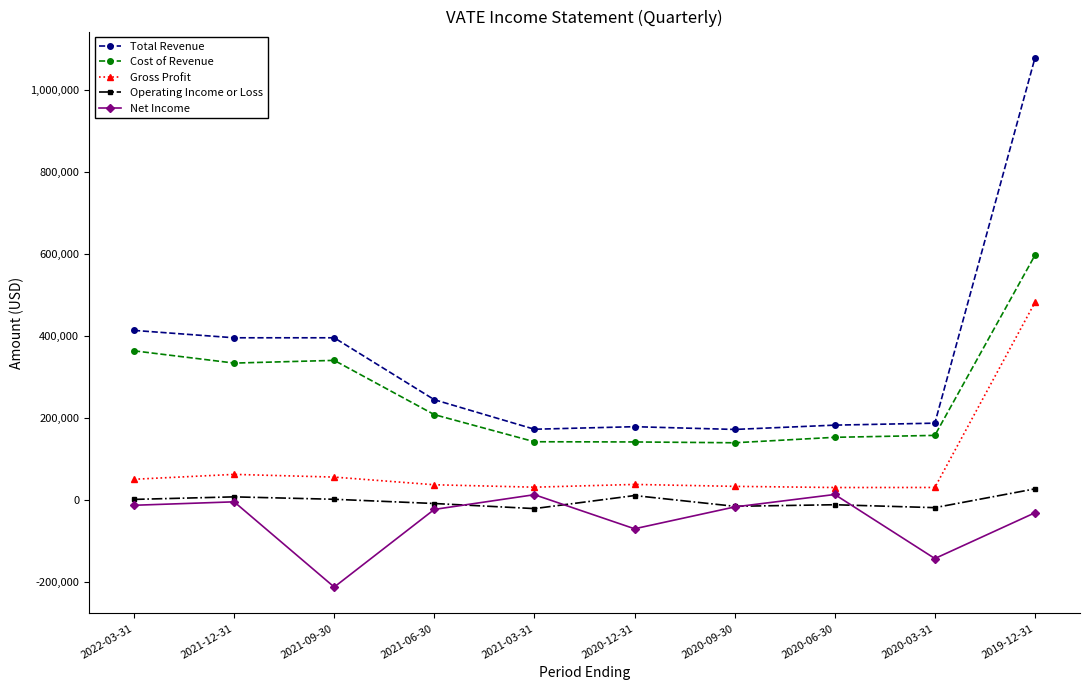

What is the label of the 9th point from the left?

2020-03-31